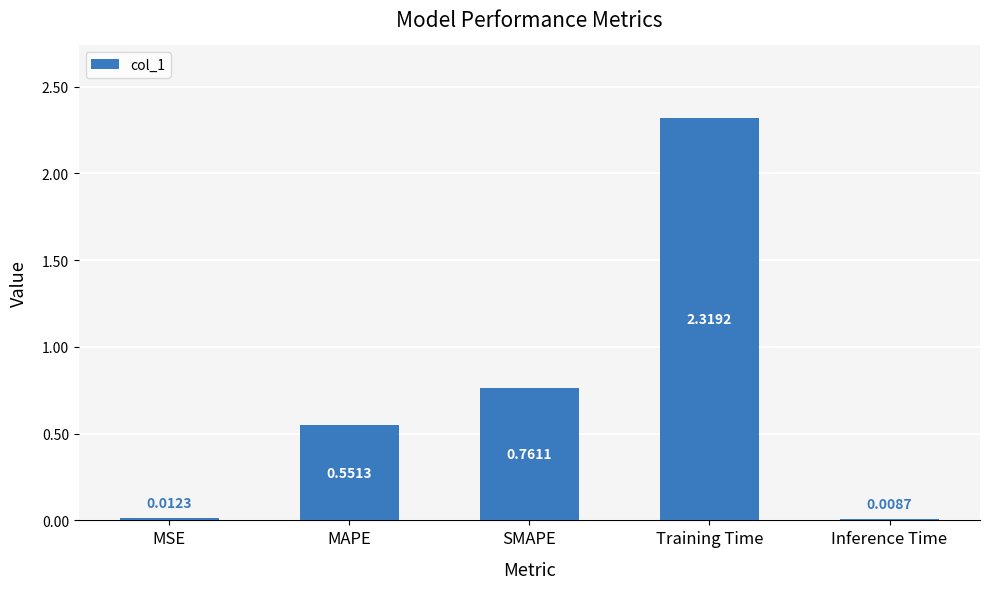

Which category has the highest value across all series?

Training Time